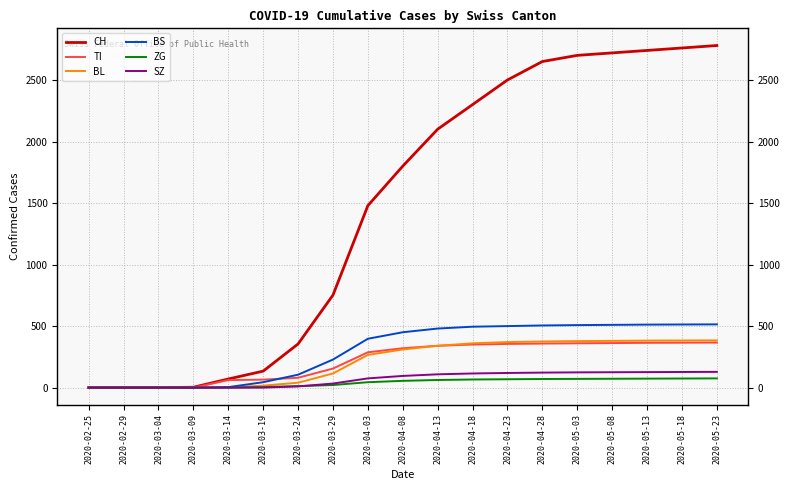

At which category is the sum across all series the highest?

2020-05-23